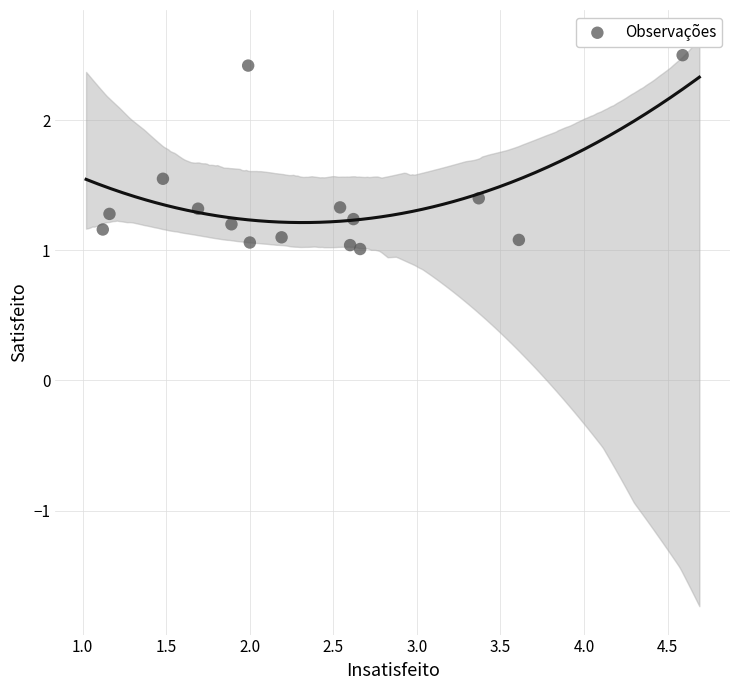

What is the range of Y values (max minus min)?

1.5